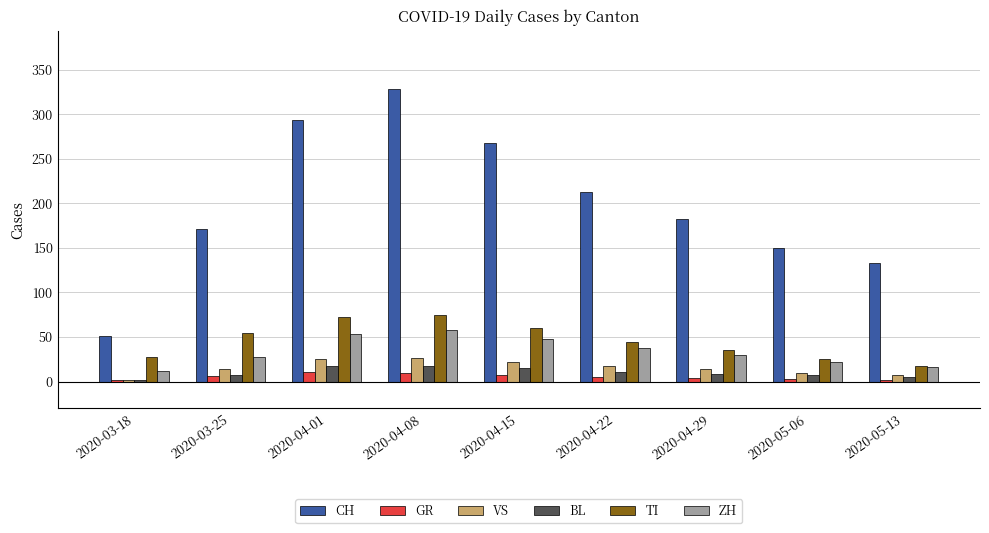

Is the value of CH at 2020-04-29 greater than the value of ZH at 2020-04-29?

Yes